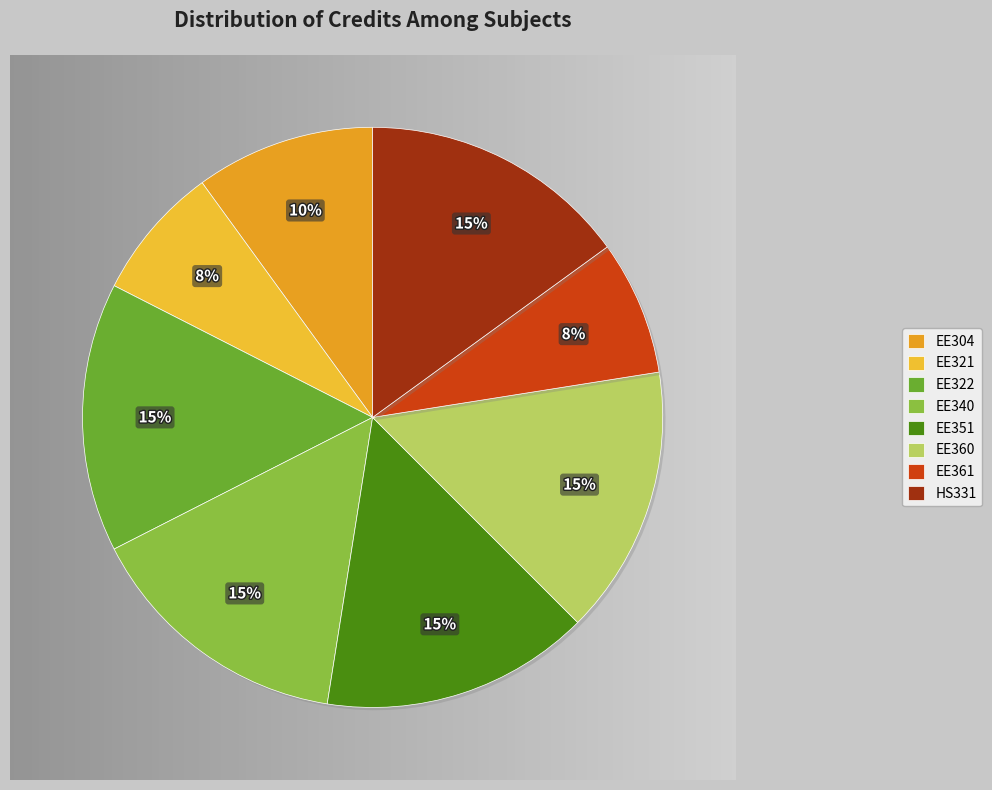

Between EE360 and EE361, which is larger?

EE360